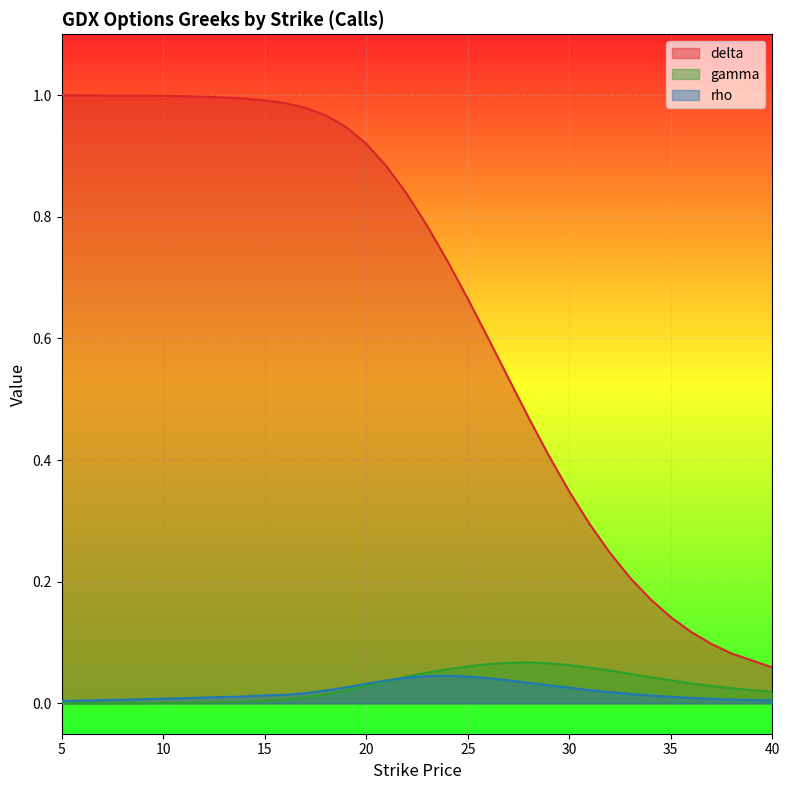

Reading right to left, list all the values displayed in this chart.

delta: 40=0.1	38=0.1	37=0.1	36=0.1	35=0.1	34=0.2	33=0.2	32=0.2	31=0.3	30=0.3	29=0.4	28=0.5	27=0.5	26=0.6	25=0.7	24=0.7	23=0.8	22=0.8	21=0.9	20=0.9	19=0.9	18=1.0	17=1.0	16=1.0	15=1.0	14=1.0	13=1.0	12=1.0	11=1.0	10=1.0	5=1.0
gamma: 40=0.0	38=0.0	37=0.0	36=0.0	35=0.0	34=0.0	33=0.0	32=0.1	31=0.1	30=0.1	29=0.1	28=0.1	27=0.1	26=0.1	25=0.1	24=0.1	23=0.1	22=0.0	21=0.0	20=0.0	19=0.0	18=0.0	17=0.0	16=0.0	15=0.0	14=0.0	13=0.0	12=0.0	11=0.0	10=0.0	5=0.0
rho: 40=0.0	38=0.0	37=0.0	36=0.0	35=0.0	34=0.0	33=0.0	32=0.0	31=0.0	30=0.0	29=0.0	28=0.0	27=0.0	26=0.0	25=0.0	24=0.0	23=0.0	22=0.0	21=0.0	20=0.0	19=0.0	18=0.0	17=0.0	16=0.0	15=0.0	14=0.0	13=0.0	12=0.0	11=0.0	10=0.0	5=0.0